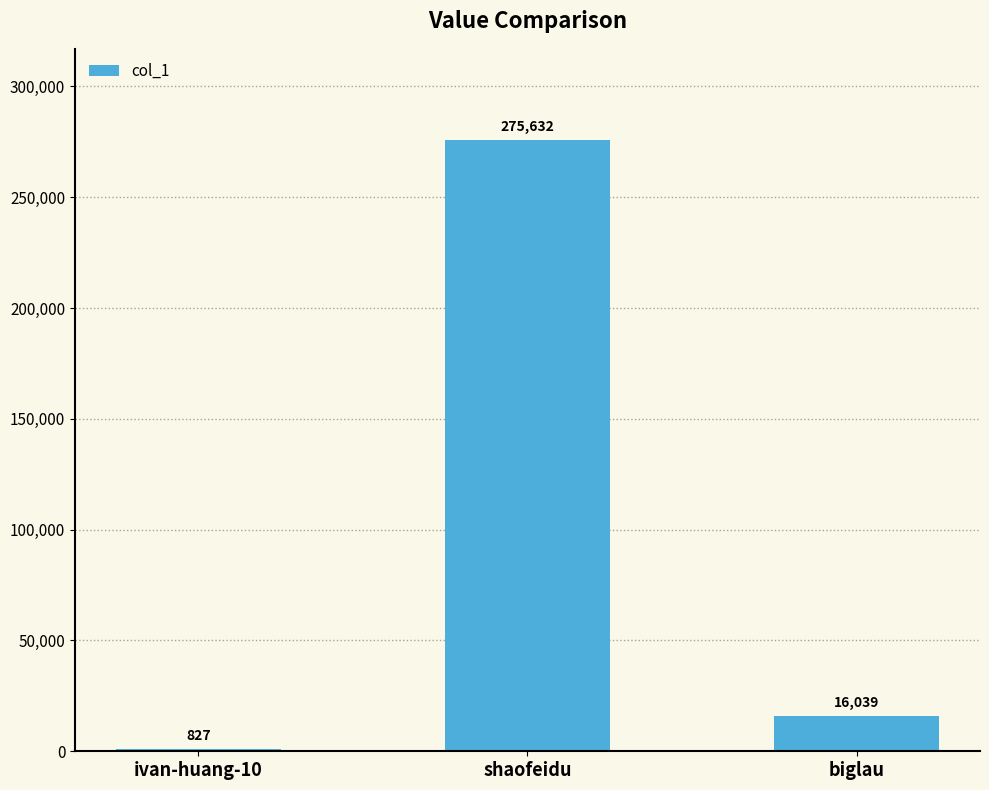

How many categories are shown in the chart?

3